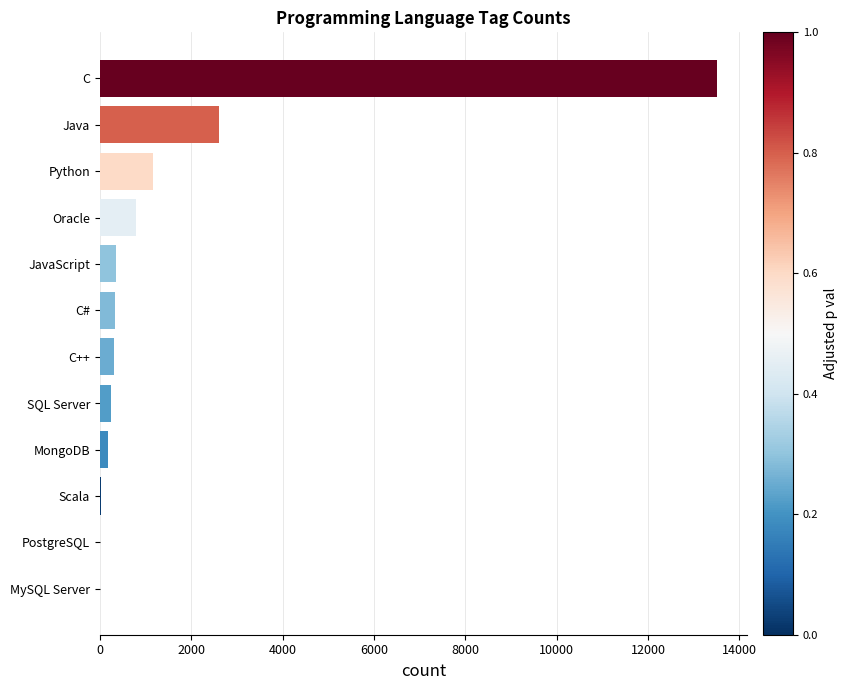

Which has a higher value, C or JavaScript?

C